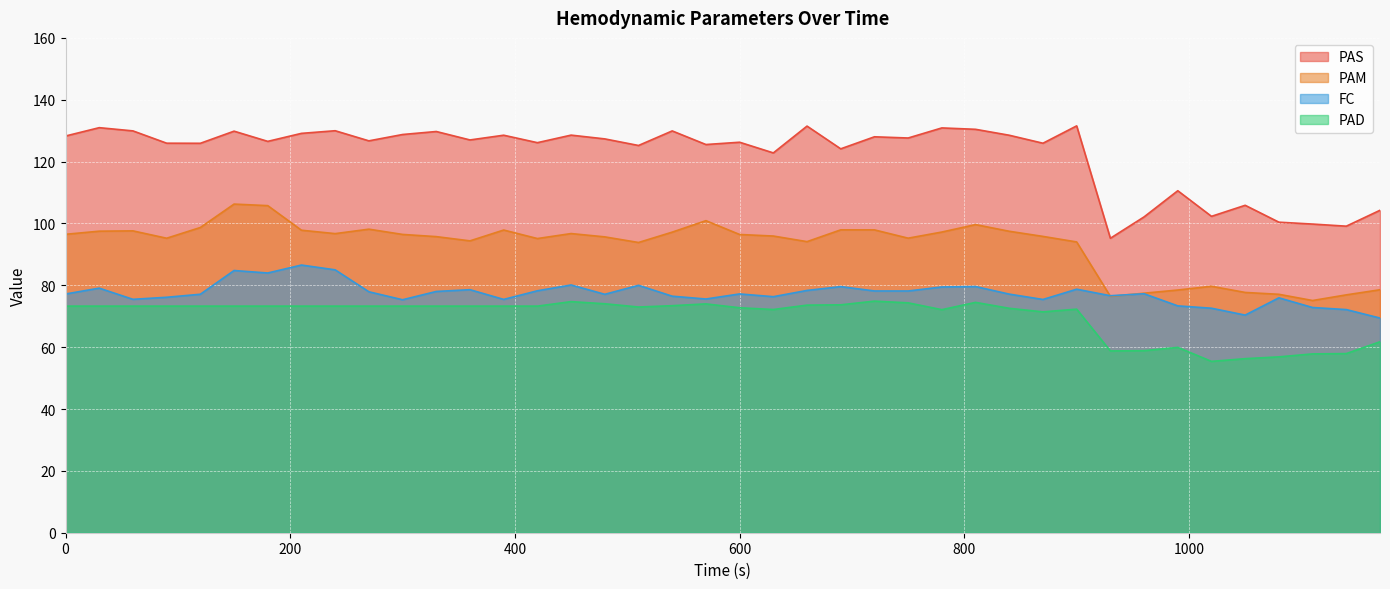

True or false: PAM and FC cross at least once.

True